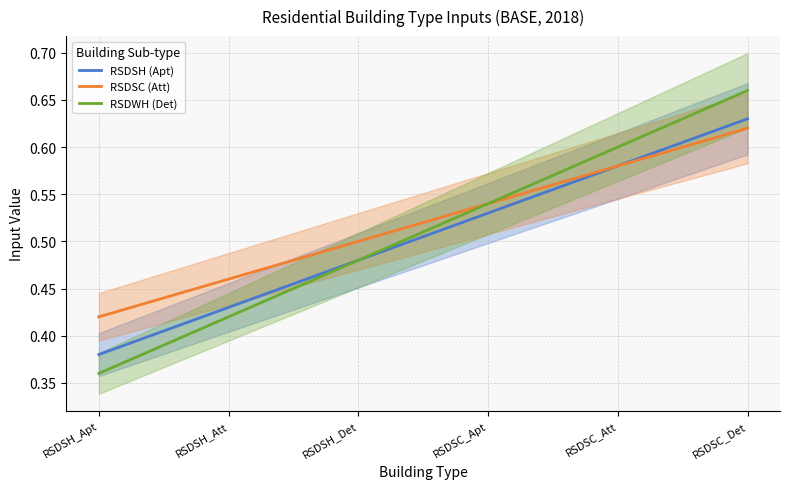

What is the label of the 3rd point from the left?

RSDSH_Det